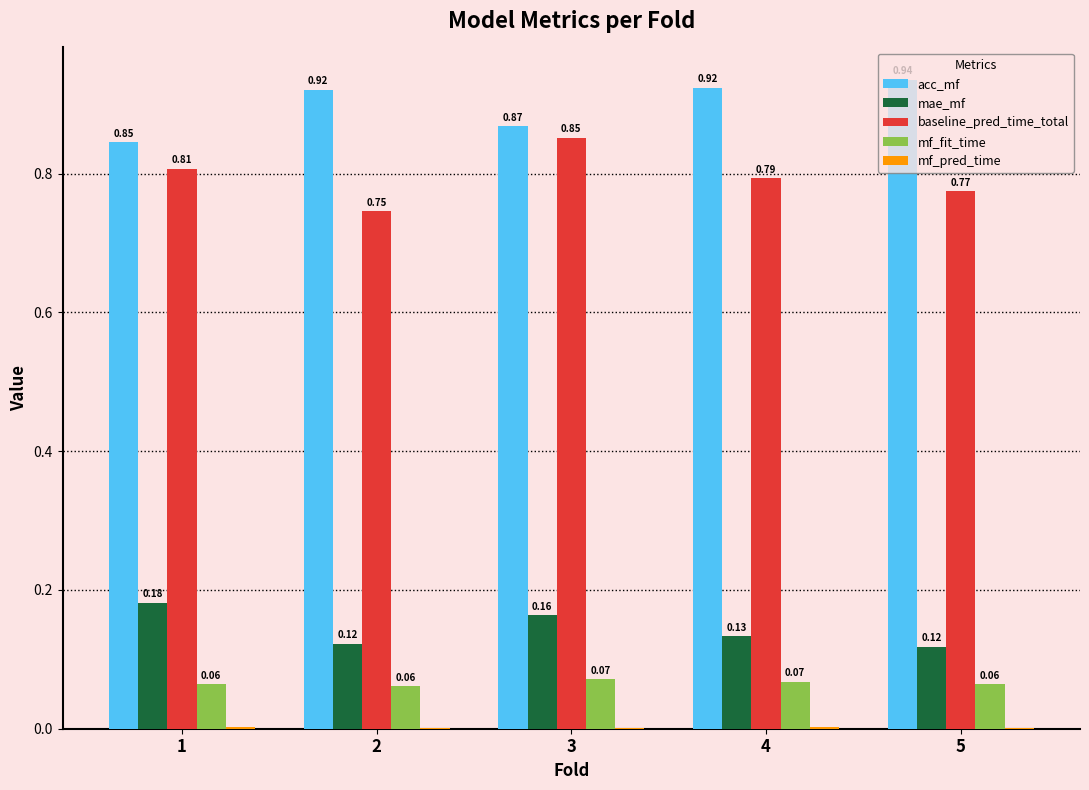

Is the value of mf_fit_time at 4 greater than the value of baseline_pred_time_total at 5?

No